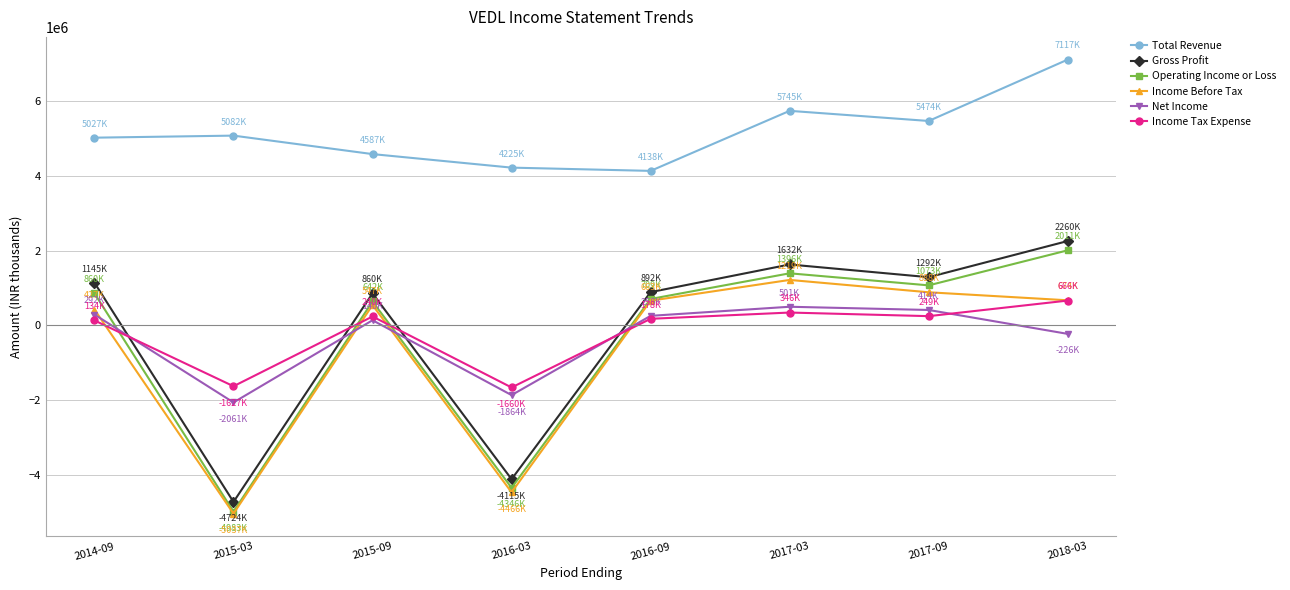

What is the label of the 4th point from the left?

2016-03